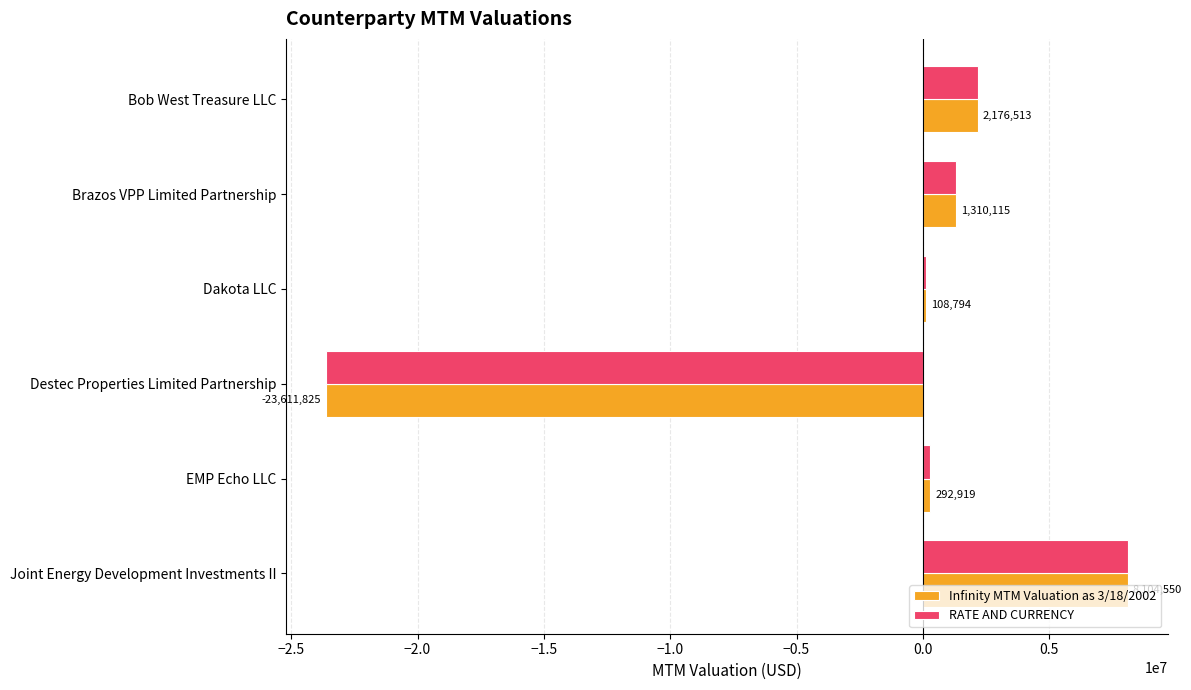

Is it true that Infinity MTM Valuation as 3/18/2002 equals 1310114.6 at Brazos VPP Limited Partnership?

True